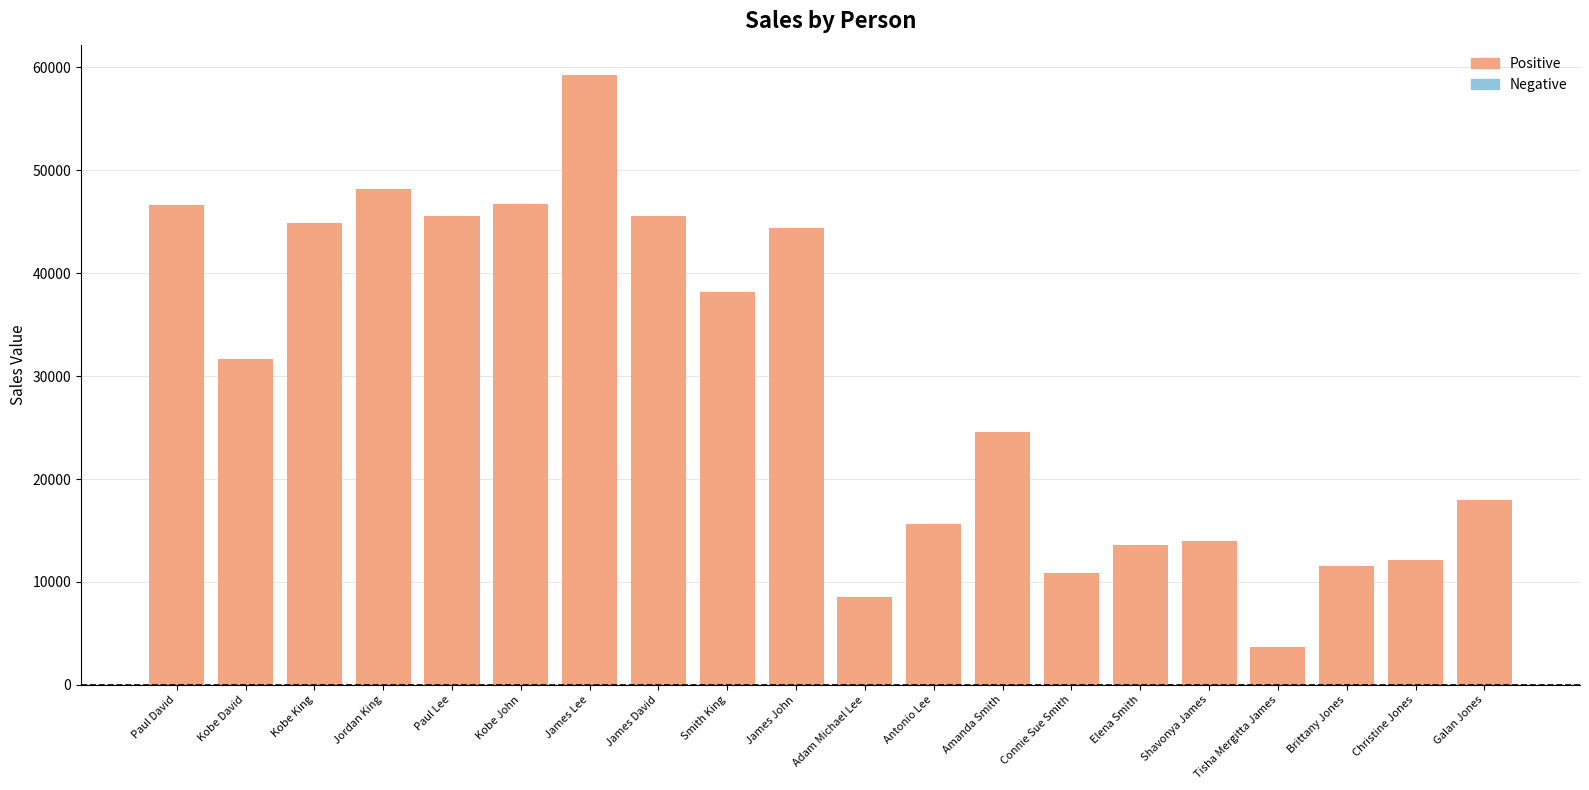

What is the label of the 10th bar from the left?

James John